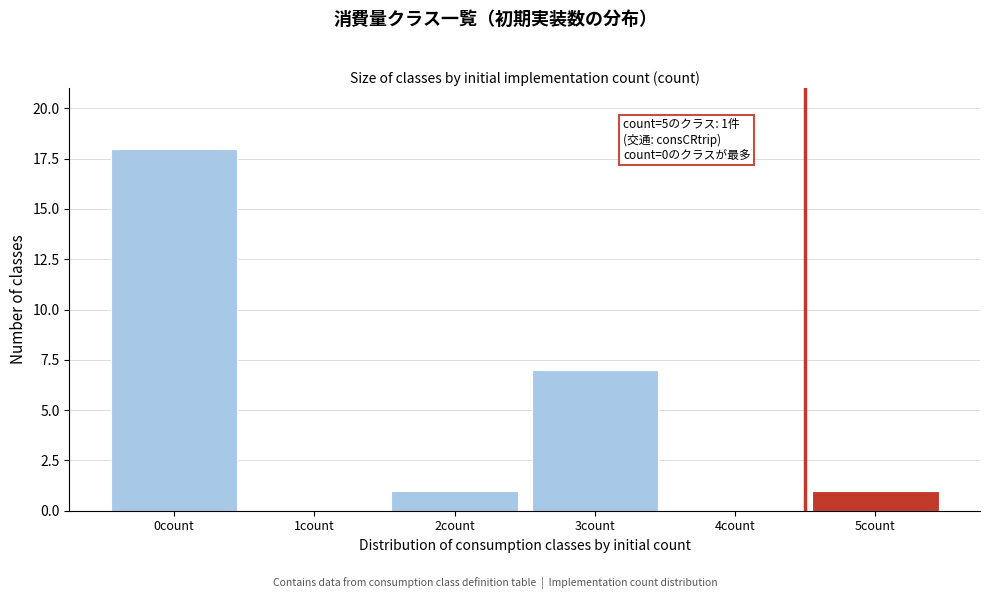

Reading left to right, what are all the values shown in this chart?

0count=18	1count=0	2count=1	3count=7	4count=0	5count=1